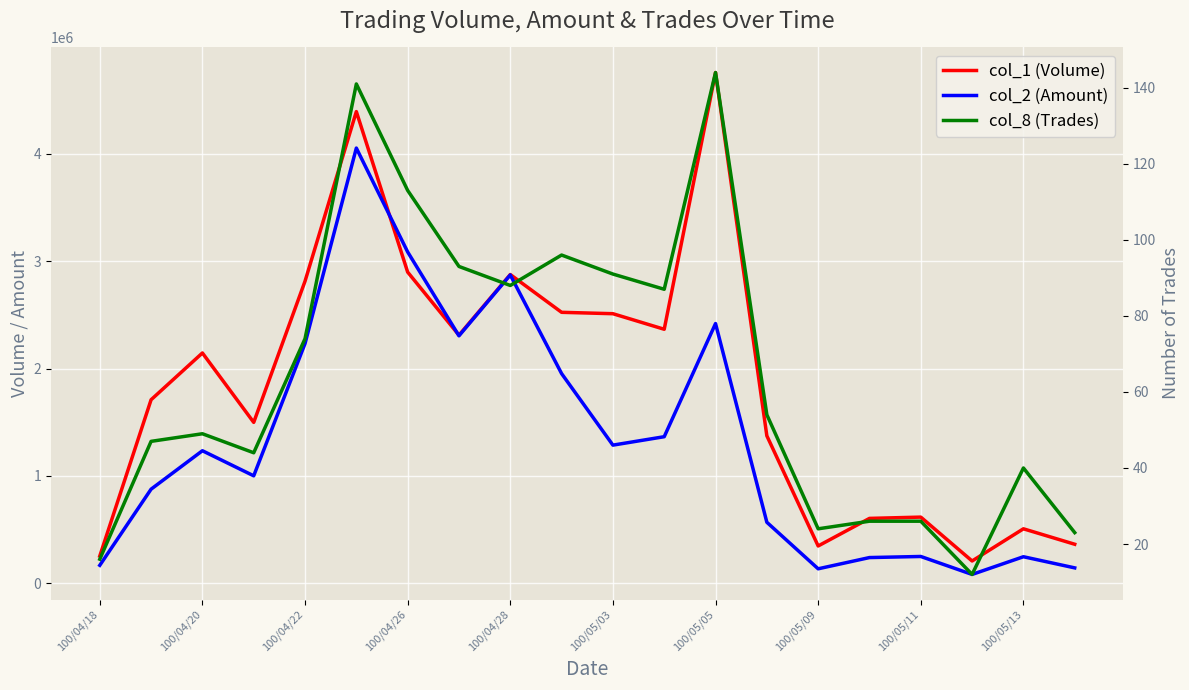

At which label does col_8 (Trades) reach its minimum?

17